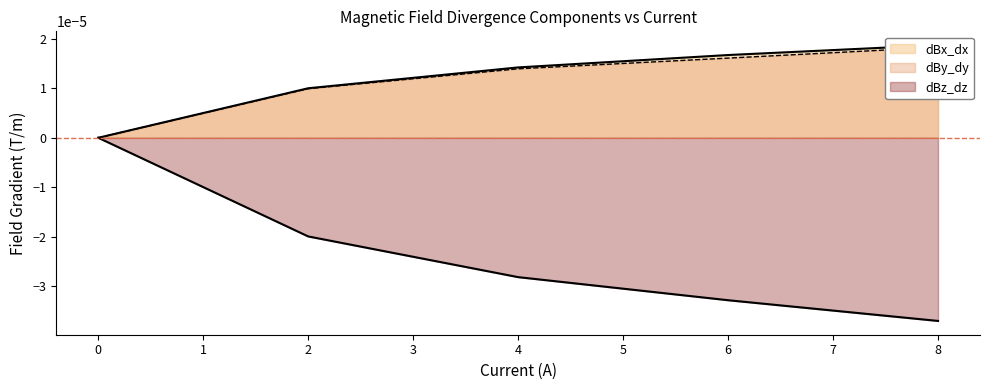

At which label does dBx_dx reach its peak?

8.0